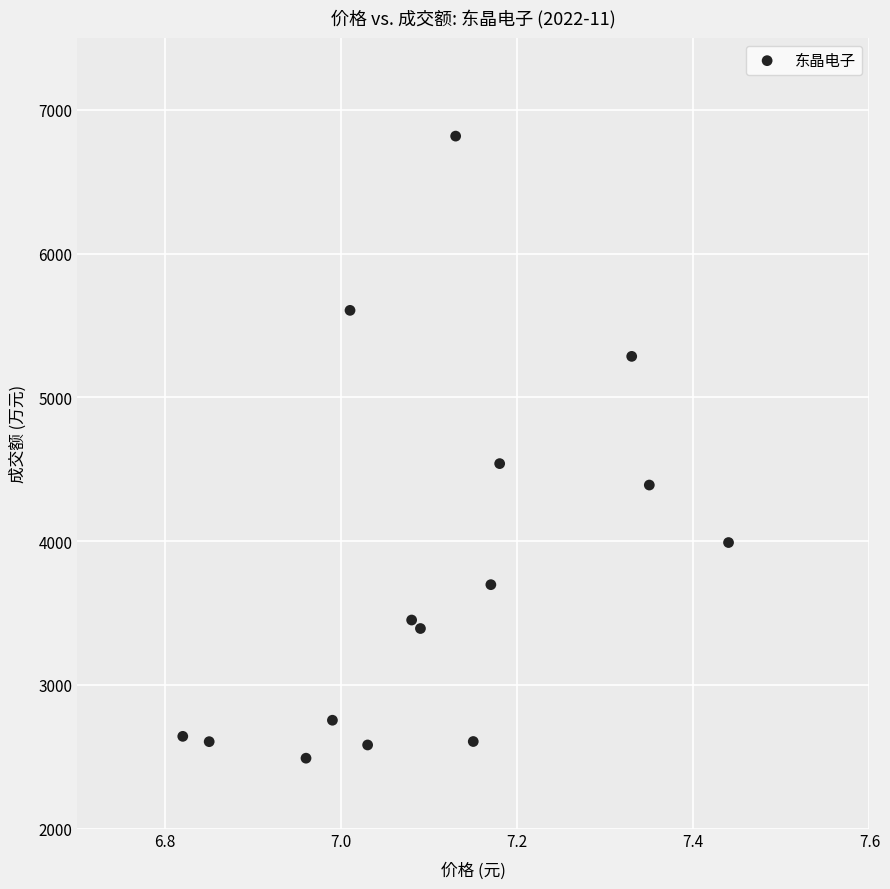

What Y value in the scatter plot is closest to 4653?

4539